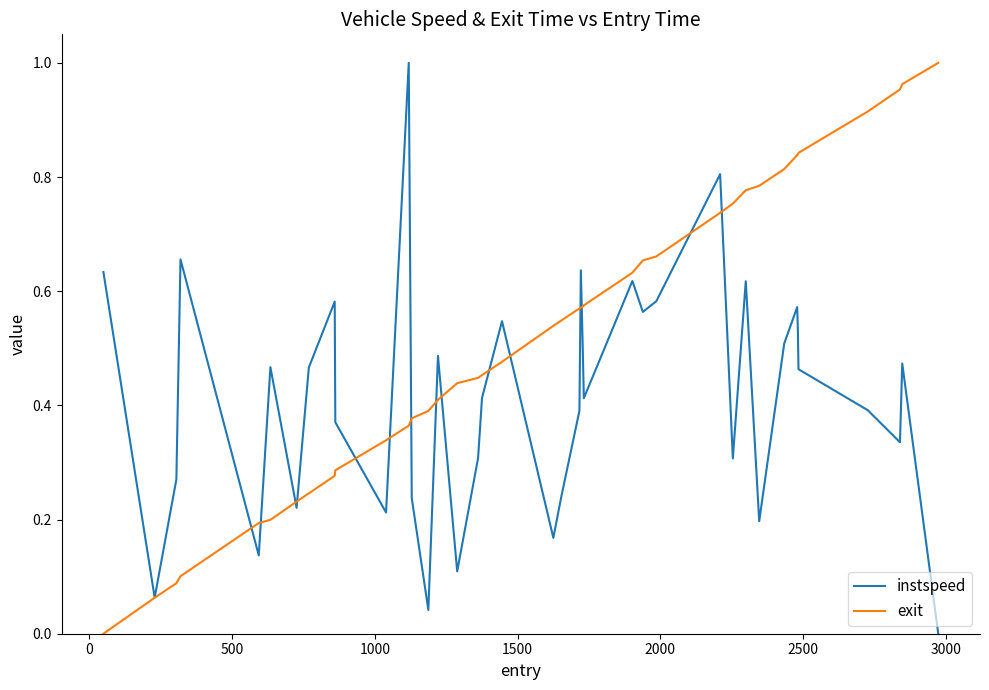

List the series in order of their overall mean, highest first.

exit, instspeed